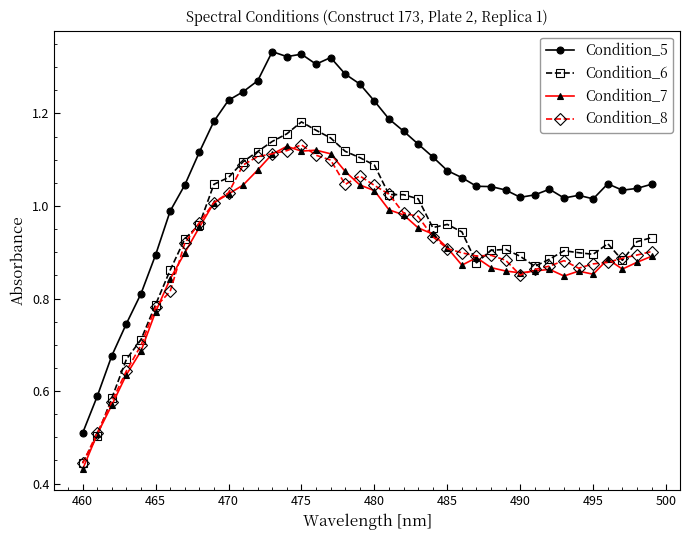

What is the lowest value of the Condition_5 series?

0.5